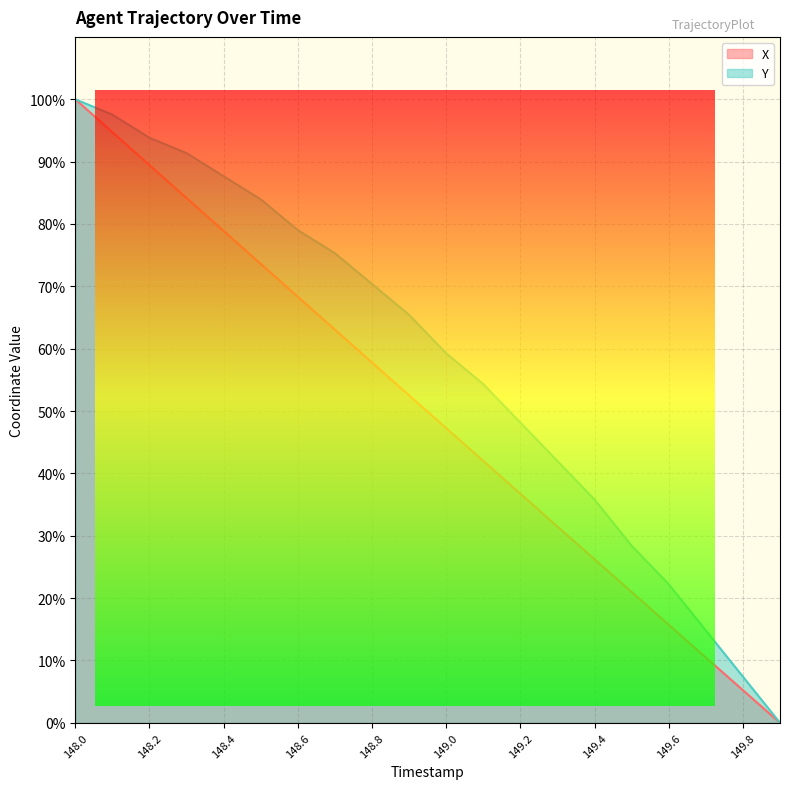

True or false: X and Y cross at least once.

False